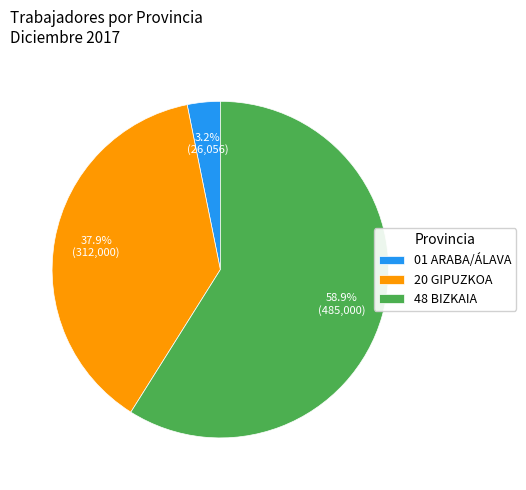

What is the ratio of the value at 20 GIPUZKOA to the value at 48 BIZKAIA?

0.6